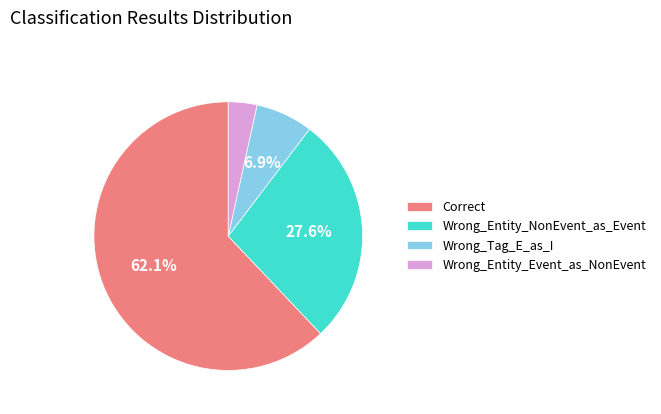

To the nearest percent, what is the difference between the Wrong_Entity_Event_as_NonEvent and Wrong_Entity_NonEvent_as_Event slice percentages?

24%